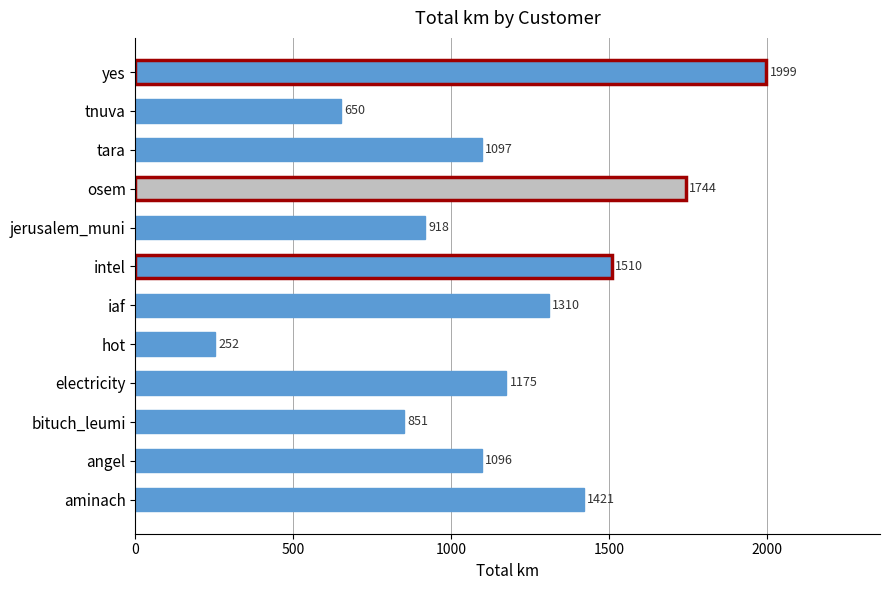

Rank the categories by value from highest to lowest.

yes, osem, intel, aminach, iaf, electricity, tara, angel, jerusalem_muni, bituch_leumi, tnuva, hot